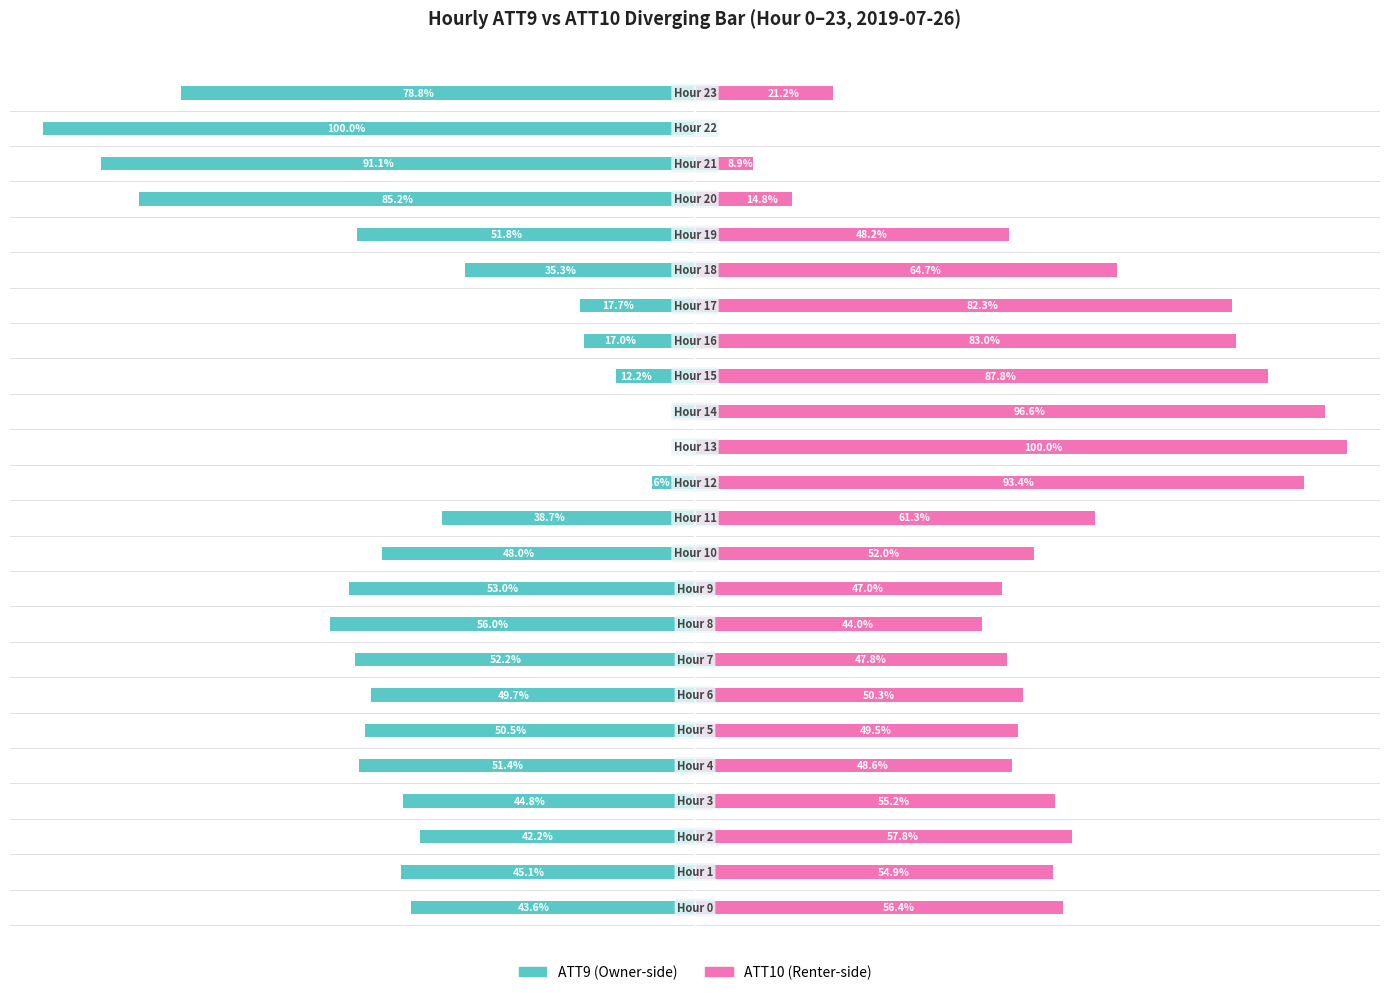

How many data points in ATT10 (right) are above 54?

12